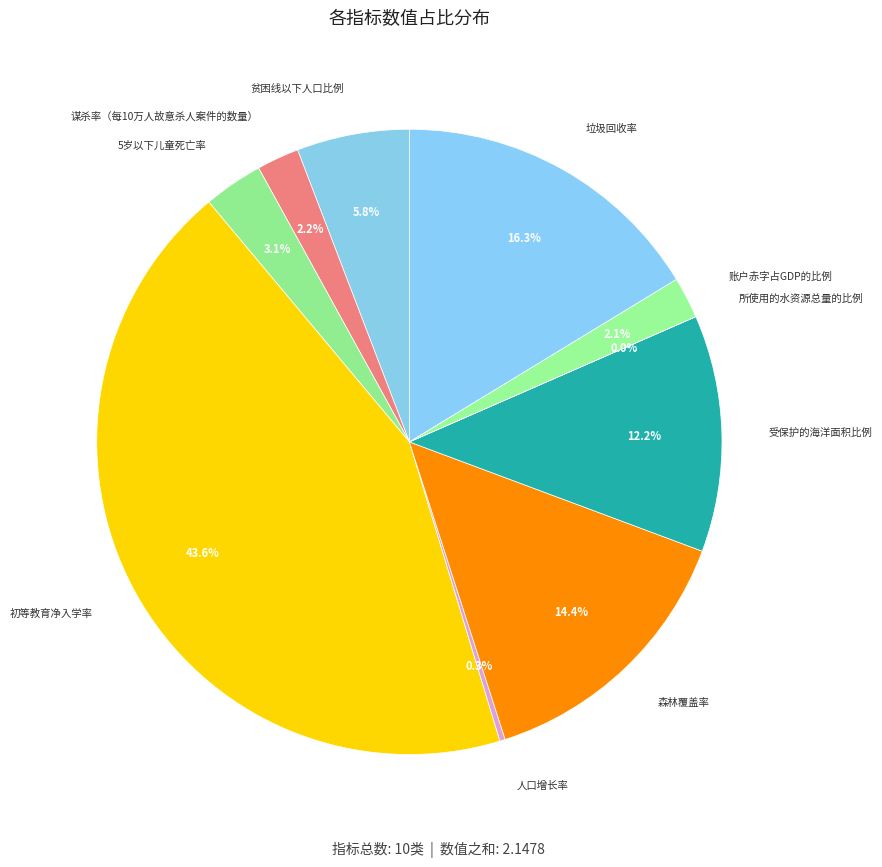

Between 受保护的海洋面积比例 and 森林覆盖率, which is larger?

森林覆盖率